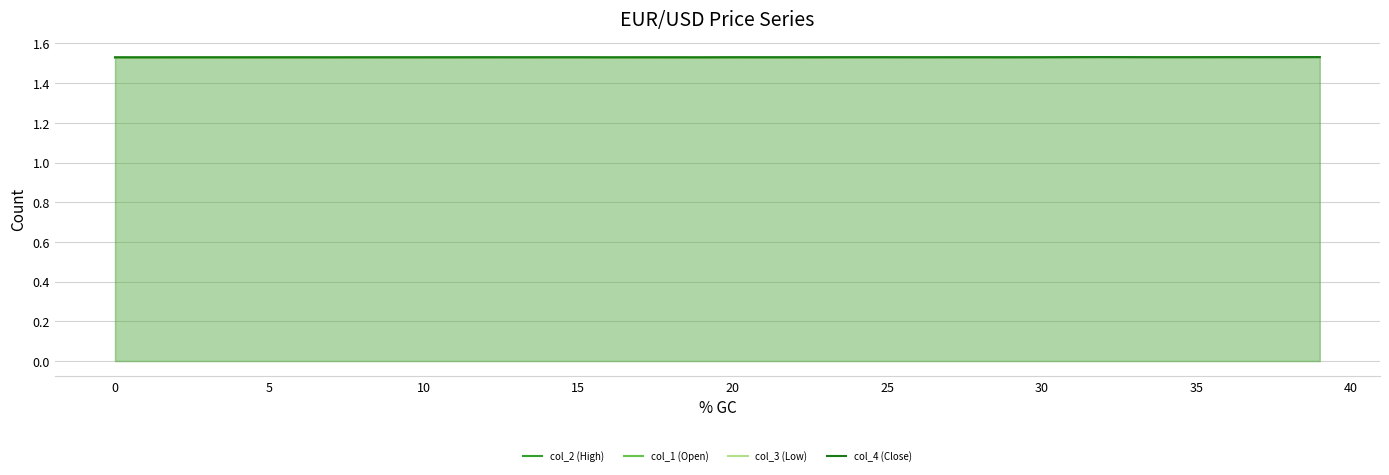

Is it true that col_3 (Low) equals 2.5 at 0?

False